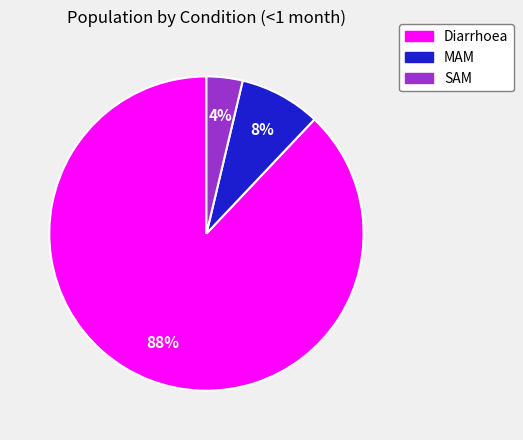

Is it true that Diarrhoea is 99% of the pie?

False